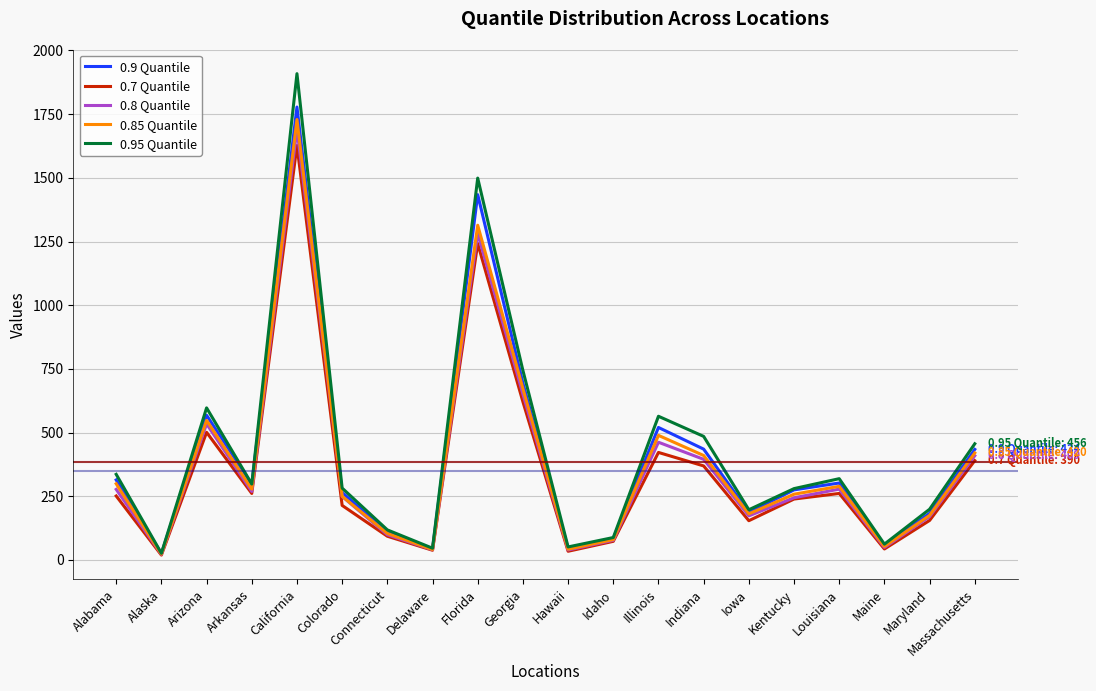

True or false: 0.9 Quantile has more than 2 points higher than both neighbors.

True